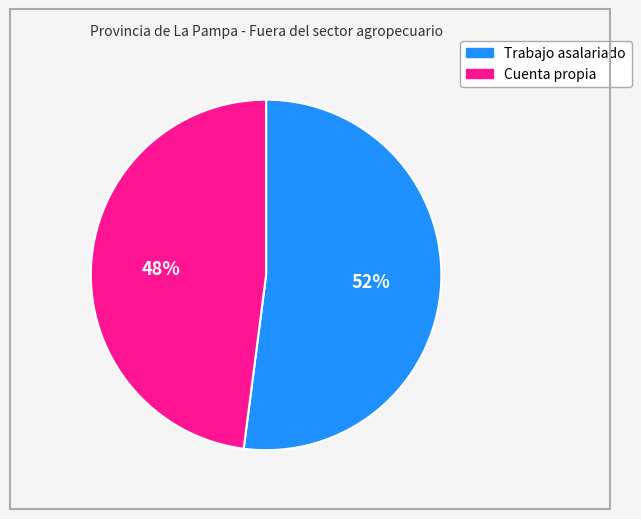

Is the sum of Cuenta propia and Trabajo asalariado greater than half?

Yes